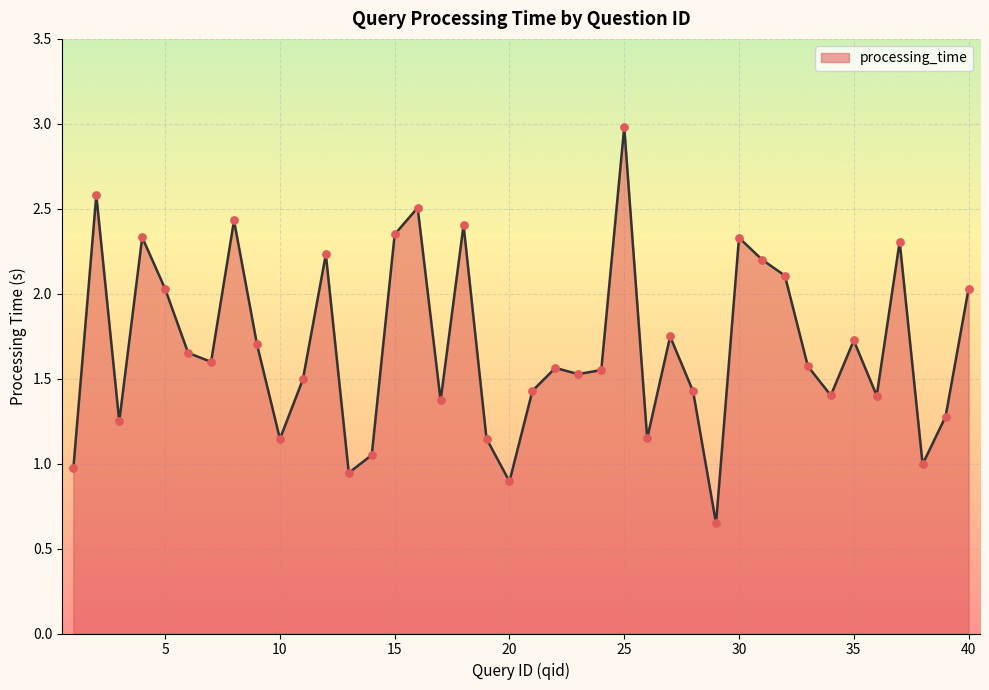

What is the maximum value shown in the chart?

3.0